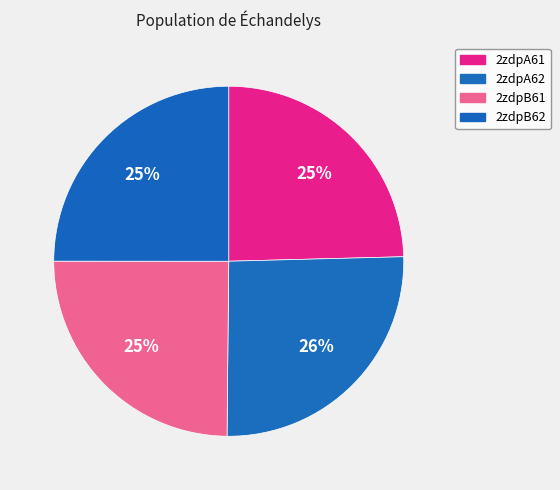

What percentage is the 2zdpB61 slice, to the nearest percent?

25%